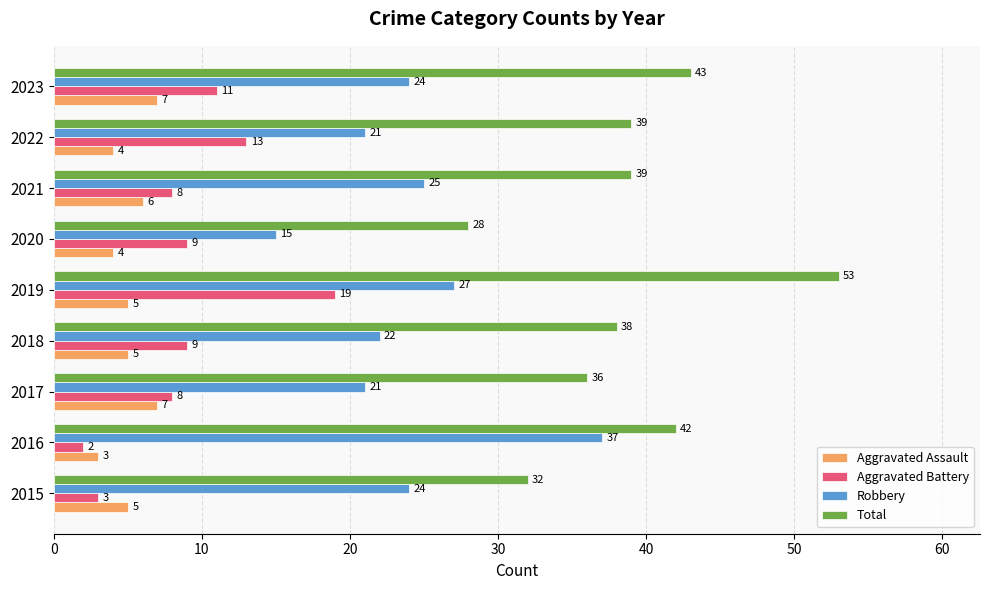

True or false: Aggravated Battery has a value of 11 at 2023.

True